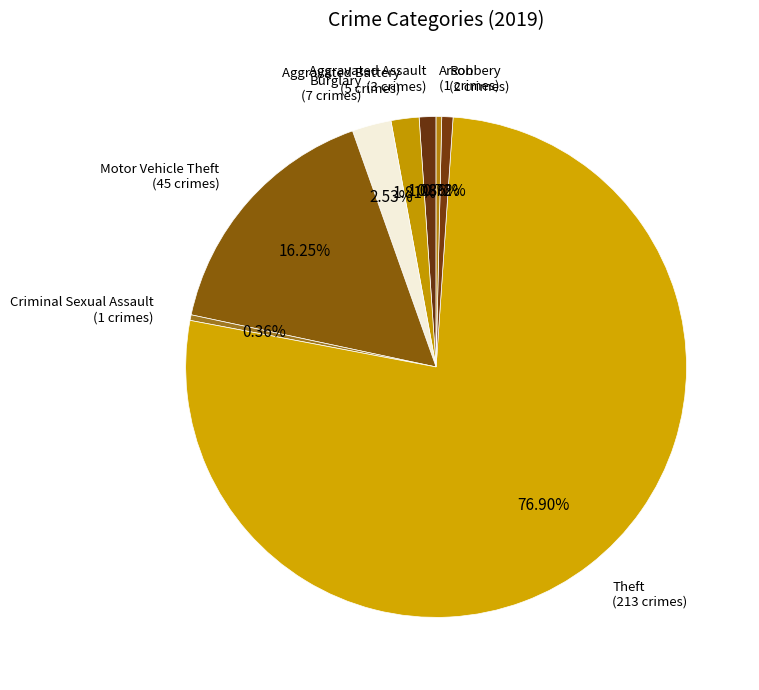

Which has a higher value, Arson or Theft?

Theft